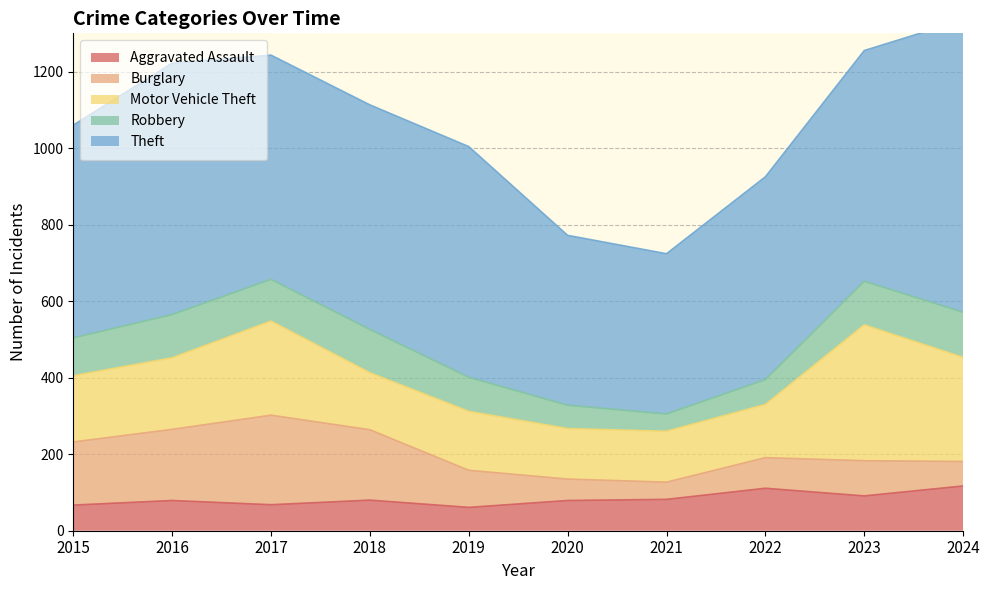

What is the smallest value displayed?

45